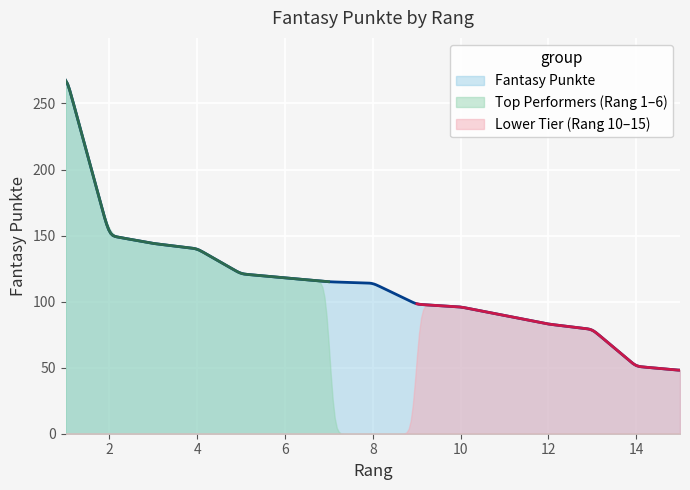

How many lines are shown in the chart?

3